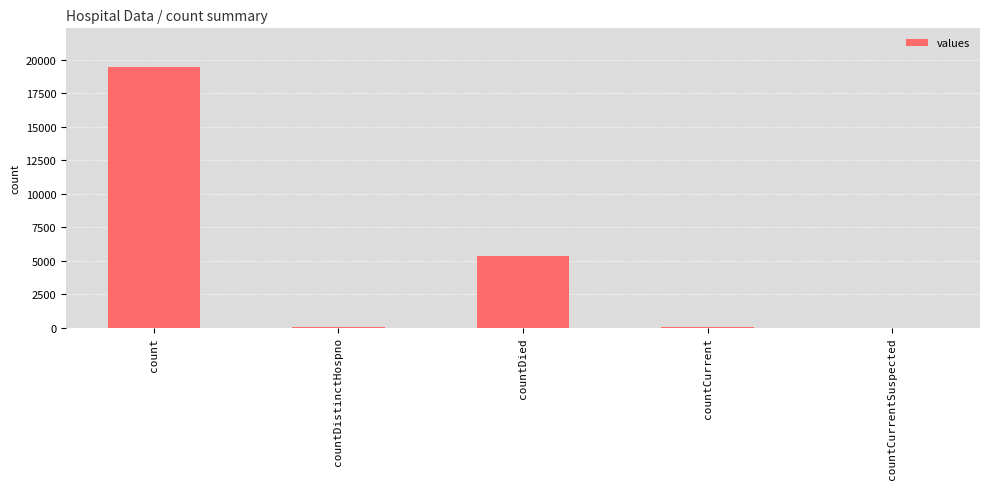

Between countCurrent and count, which is larger?

count